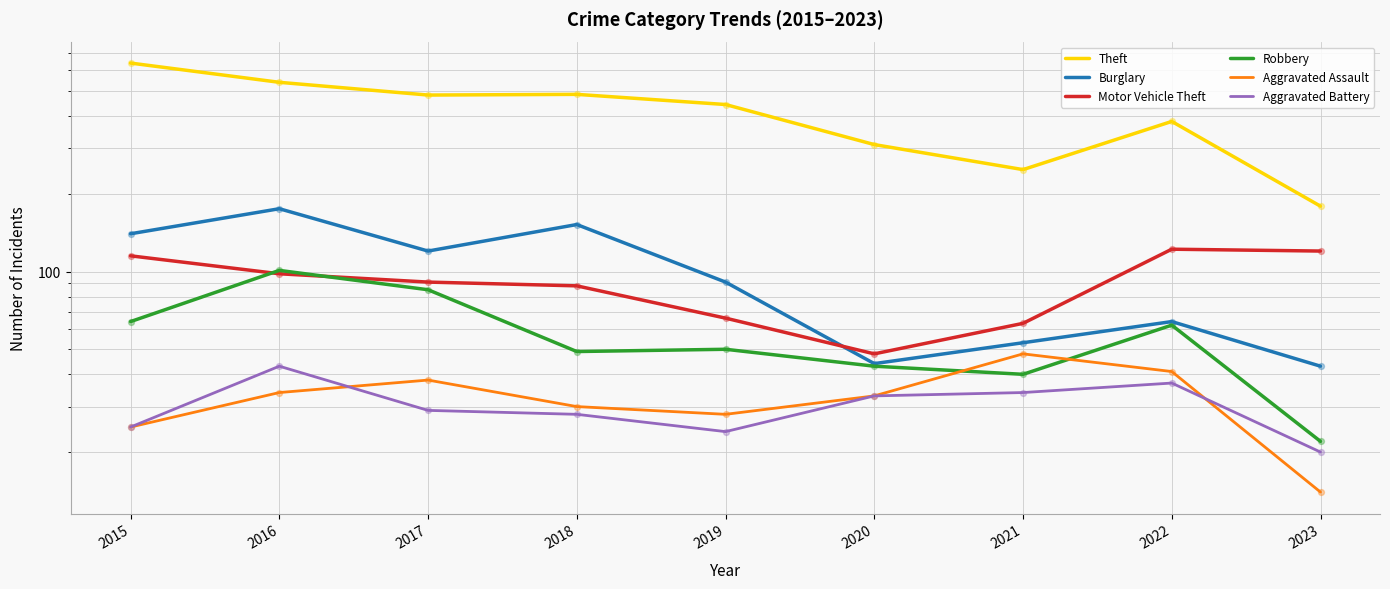

At how many categories does at least one series exceed 18?

9